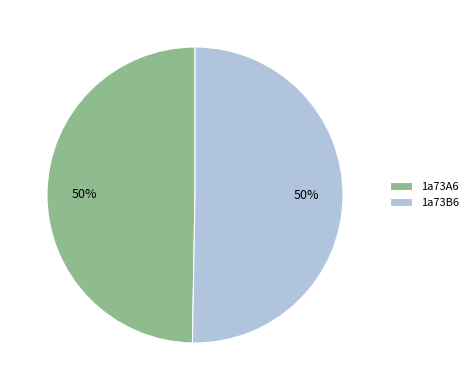

Is it true that 1a73B6 is 58% of the pie?

False